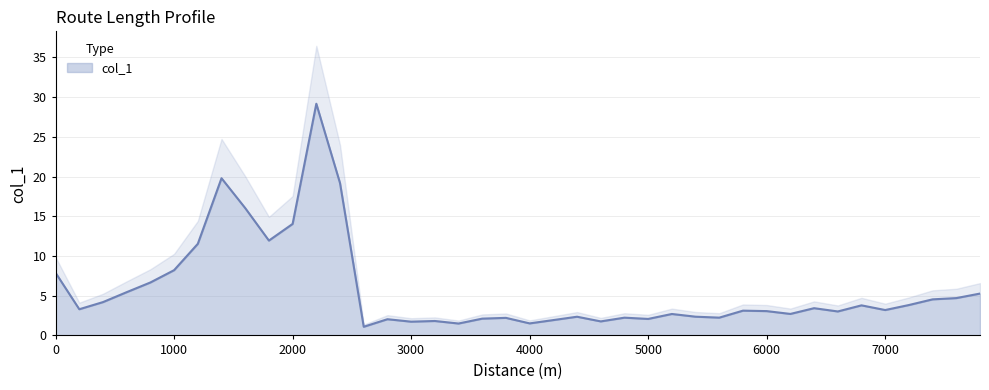

The chart shows a value of 2.4 at 5400. True or false?

True